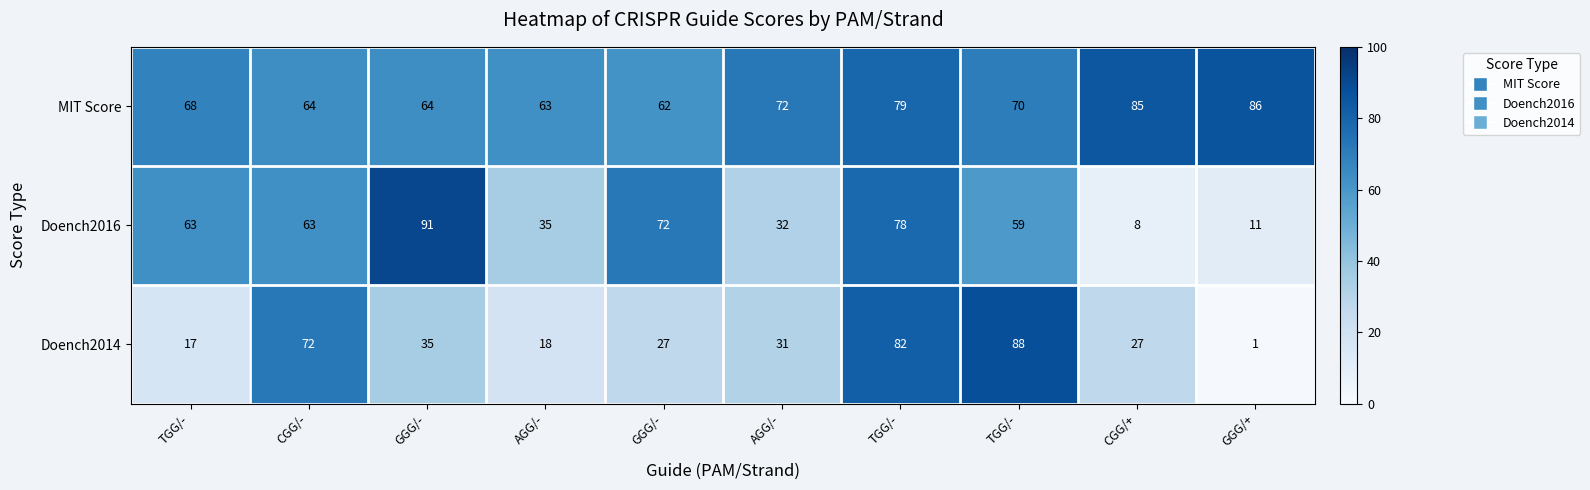

Reading right to left, list all the values displayed in this chart.

MIT Score: GGG/+=86	CGG/+=85	TGG/-=70	TGG/-=79	AGG/-=72	GGG/-=62	AGG/-=63	GGG/-=64	CGG/-=64	TGG/-=68
Doench2016: GGG/+=11	CGG/+=8	TGG/-=59	TGG/-=78	AGG/-=32	GGG/-=72	AGG/-=35	GGG/-=91	CGG/-=63	TGG/-=63
Doench2014: GGG/+=1	CGG/+=27	TGG/-=88	TGG/-=82	AGG/-=31	GGG/-=27	AGG/-=18	GGG/-=35	CGG/-=72	TGG/-=17